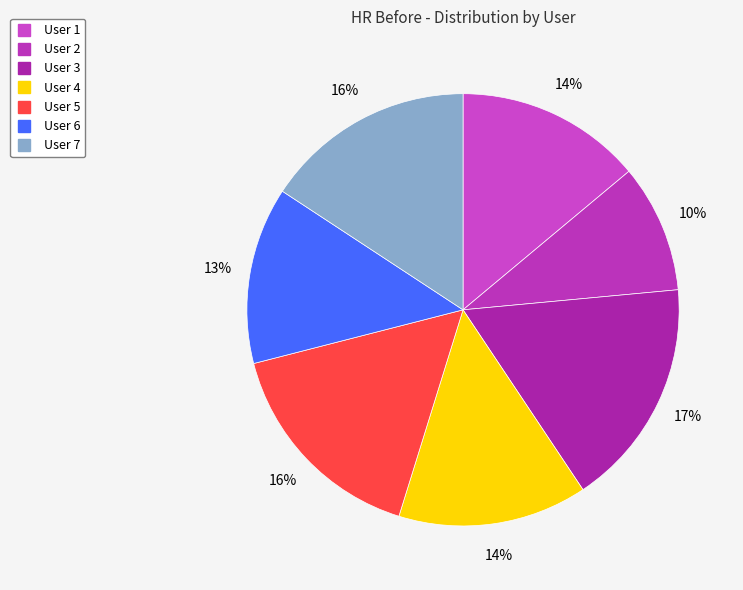

Which category has the biggest portion of the pie?

User 3